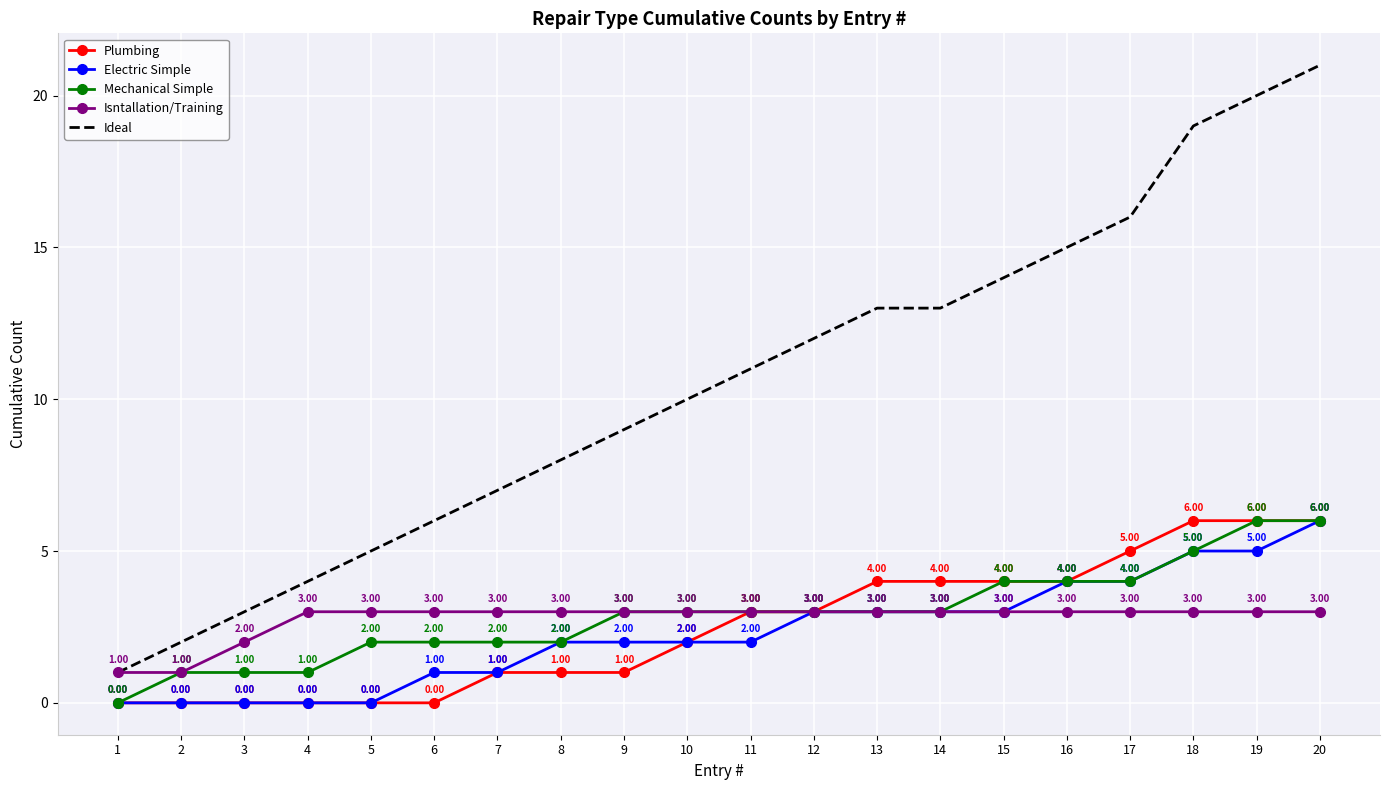

Which series changed the most between 8 and 14?

Ideal